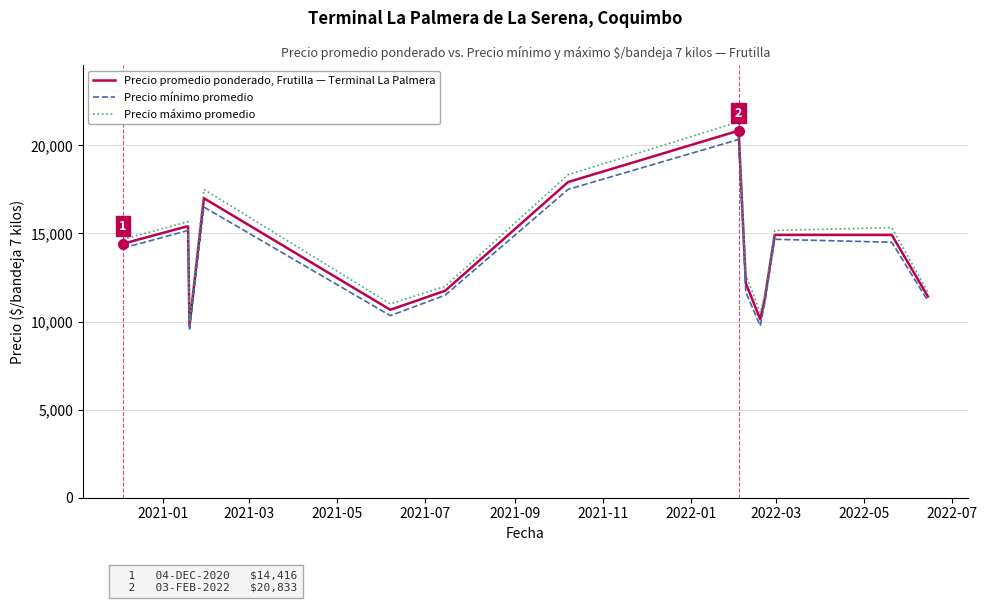

True or false: Precio mínimo promedio and Precio promedio ponderado, Frutilla — Terminal La Palmera cross at least once.

False